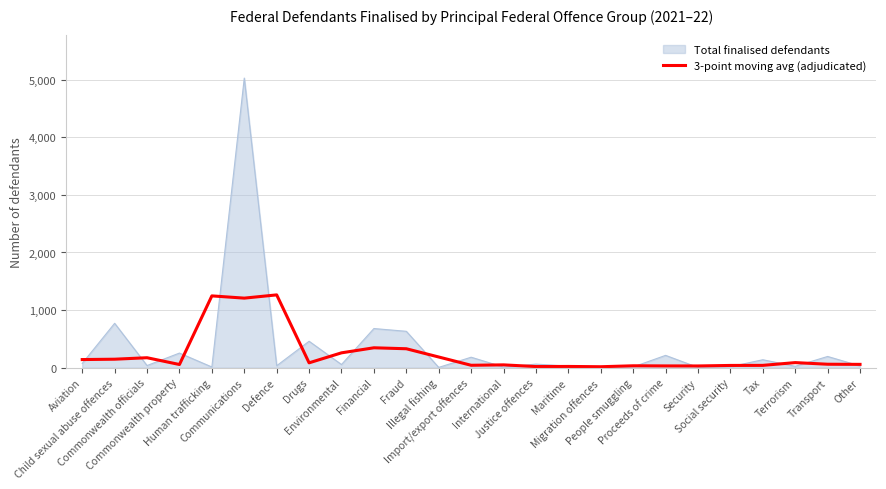

Which series has the widest spread of values?

Total finalised defendants